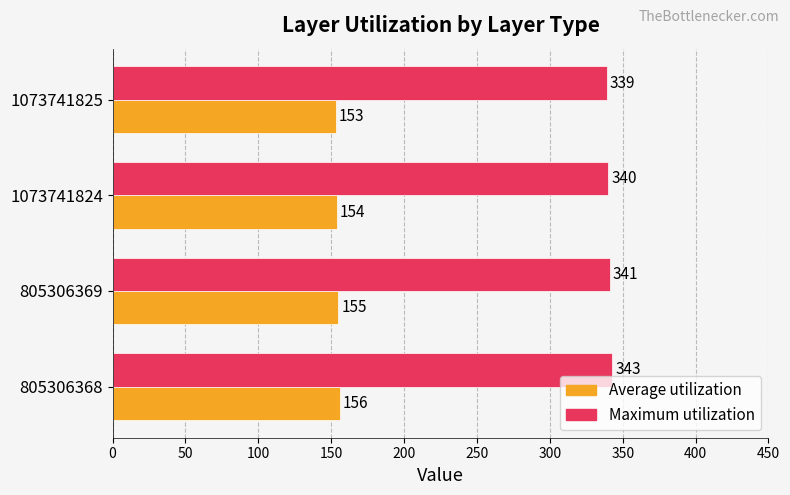

Rank the series at 1073741824 from highest to lowest value.

Maximum utilization, Average utilization